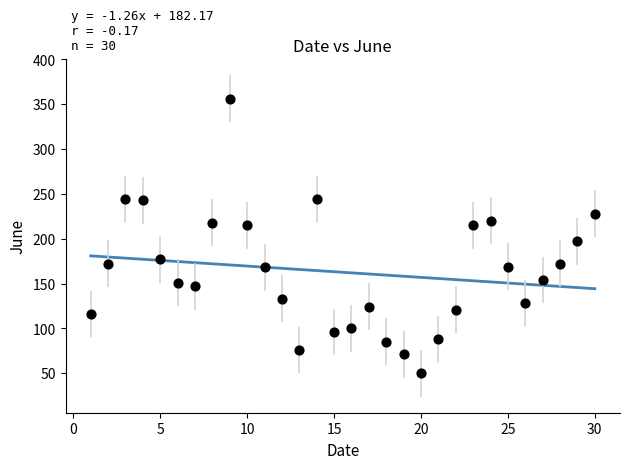

What is the range of X values (max minus min)?

29